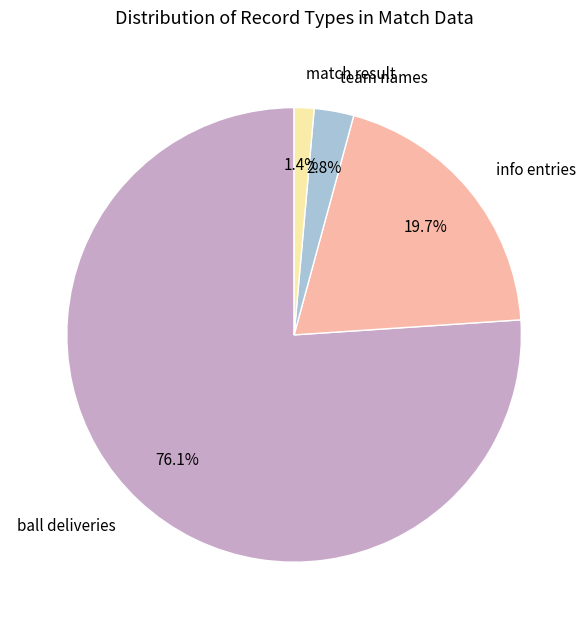

Combined, do match result and team names account for over 50%?

No